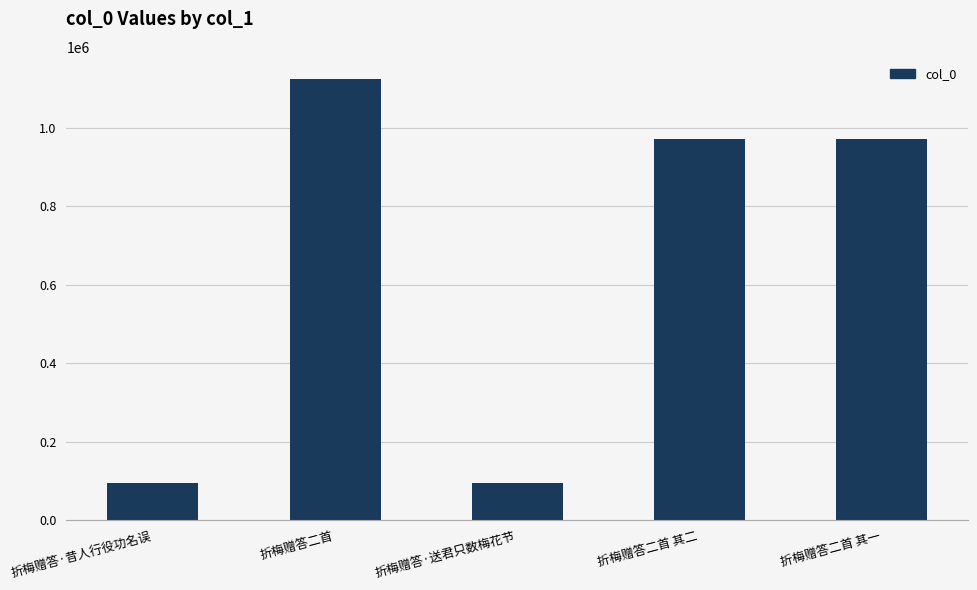

True or false: the data shows 44771 at 折梅赠答·送君只数梅花节.

False